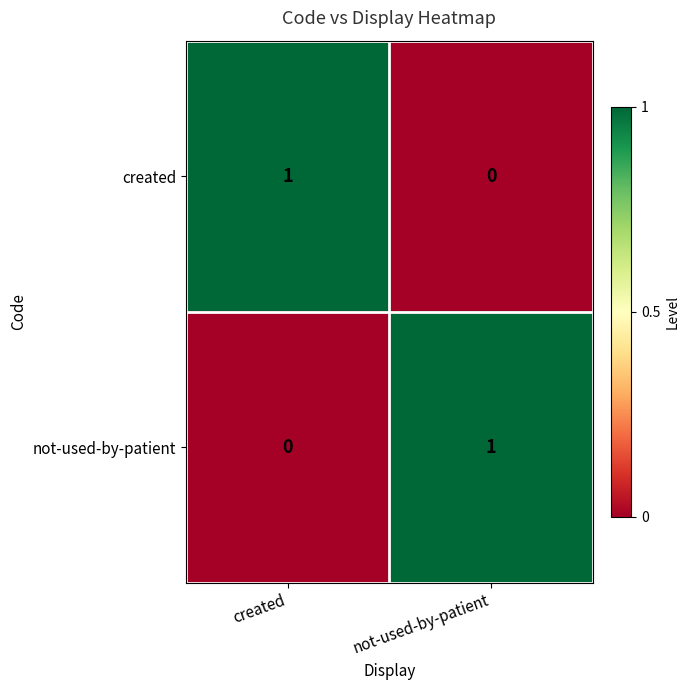

At which label does created reach its peak?

created